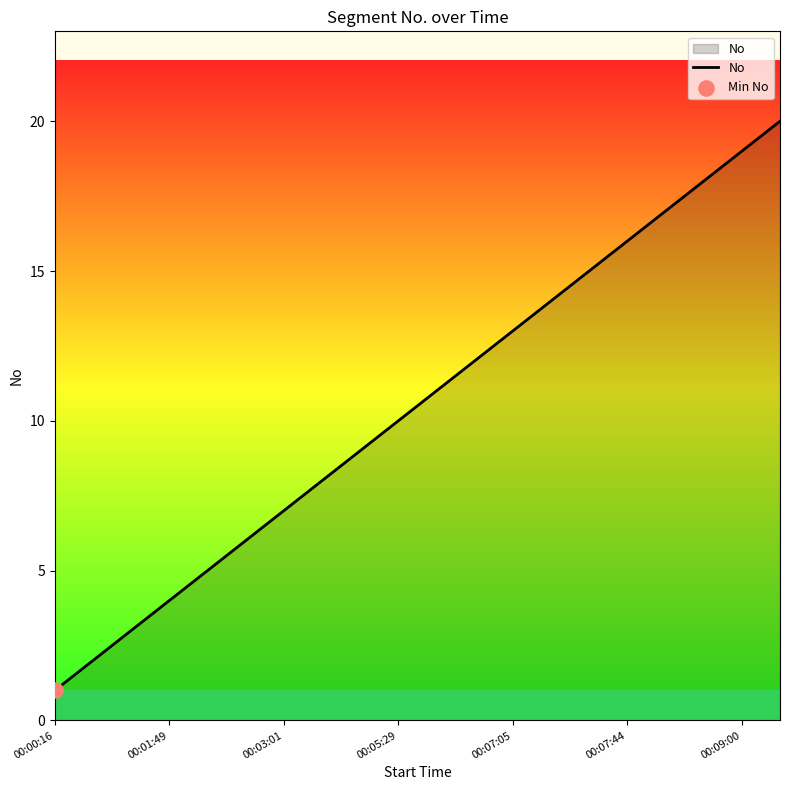

What is the difference between the maximum and minimum values?

19